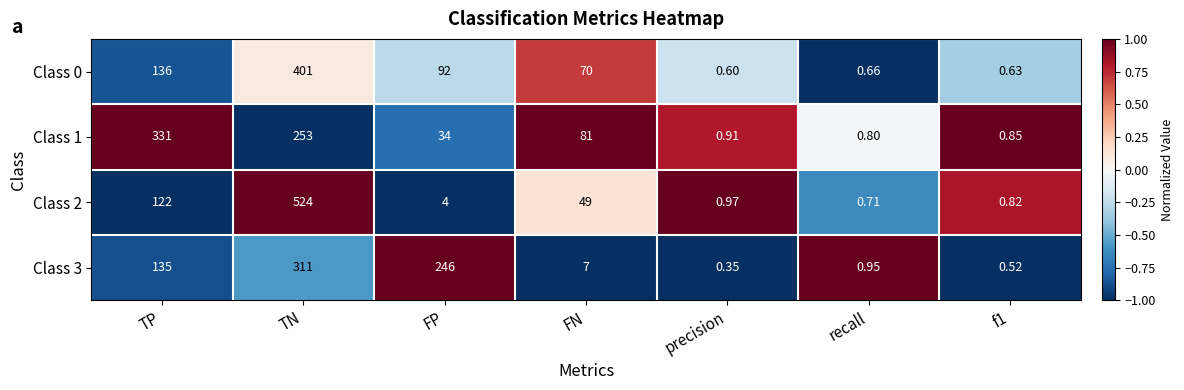

How many data points does each series have?

7